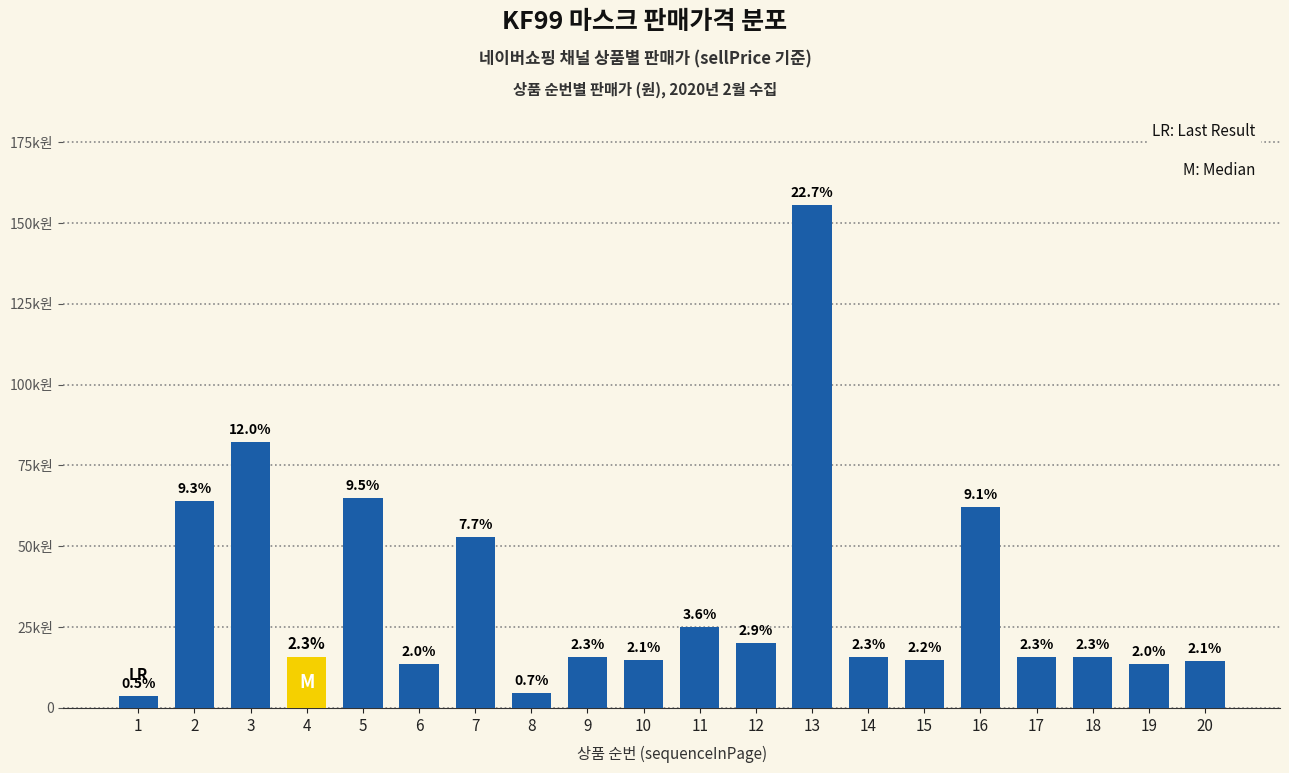

Are the bars horizontal?

No